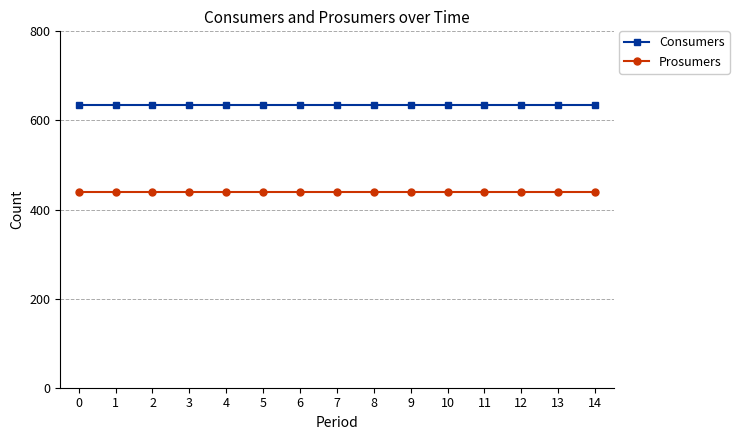

True or false: Prosumers and Consumers intersect in this chart.

False